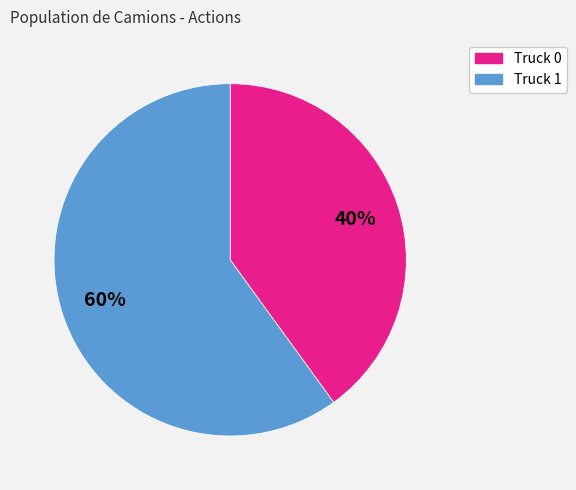

Does Truck 1 represent more than half of the total?

Yes